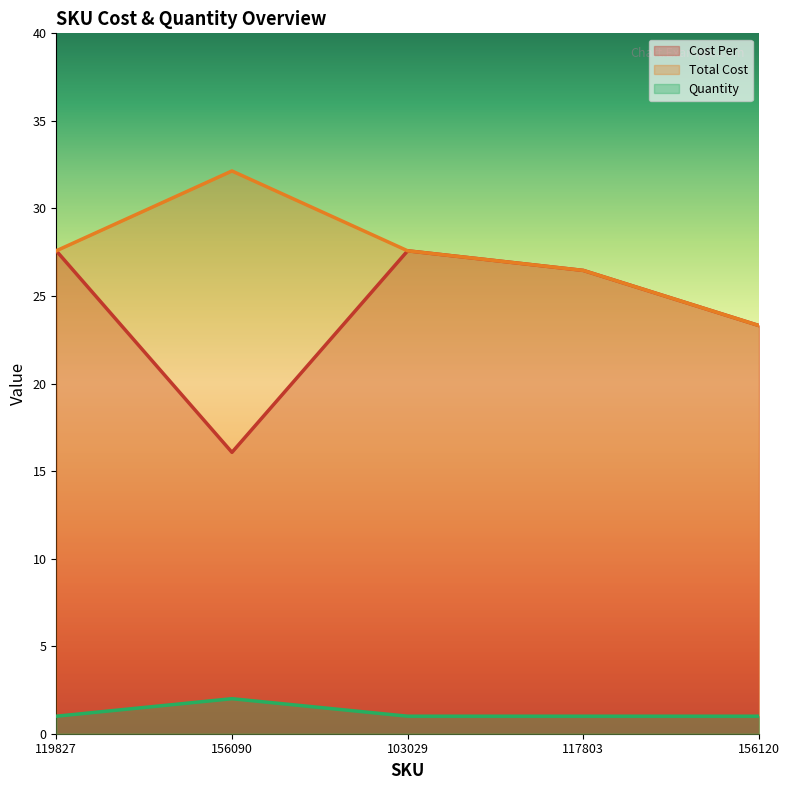

Rank the categories by Total Cost value from lowest to highest.

156120, 117803, 119827, 103029, 156090